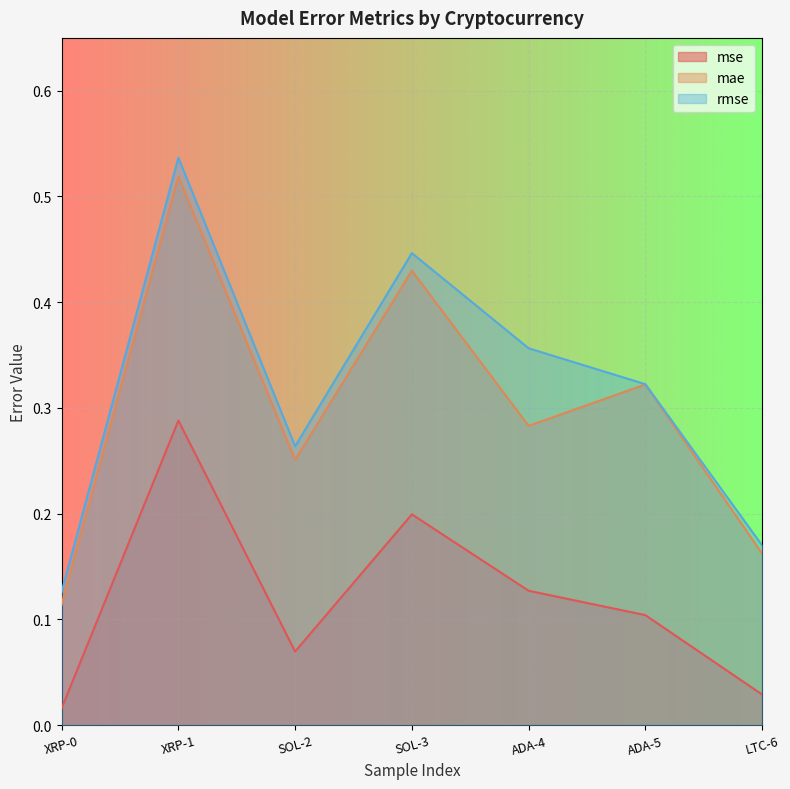

At which category does mse reach its first local valley?

SOL-2